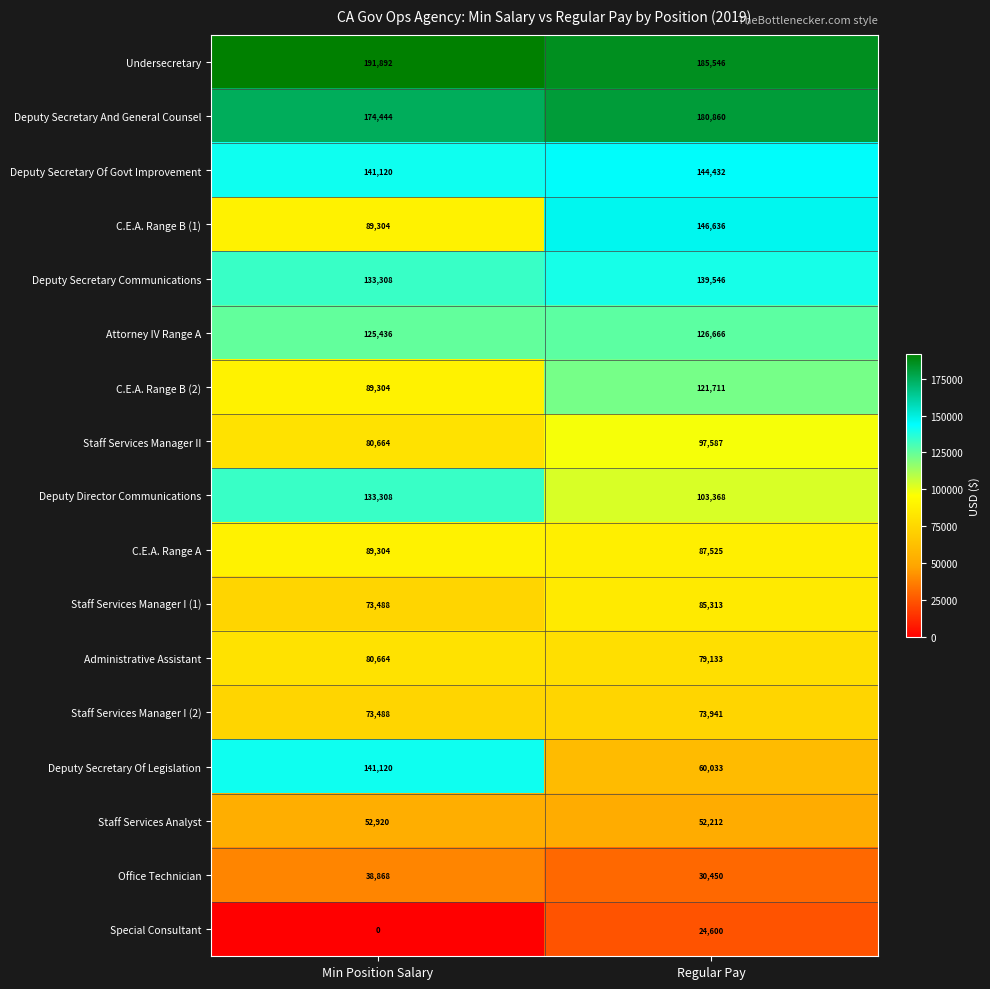

Rank the series by their maximum value, from lowest to highest.

Special Consultant, Office Technician, Staff Services Analyst, Staff Services Manager I (2), Administrative Assistant, Staff Services Manager I (1), C.E.A. Range A, Staff Services Manager II, C.E.A. Range B (2), Attorney IV Range A, Deputy Director Communications, Deputy Secretary Communications, Deputy Secretary Of Legislation, Deputy Secretary Of Govt Improvement, C.E.A. Range B (1), Deputy Secretary And General Counsel, Undersecretary